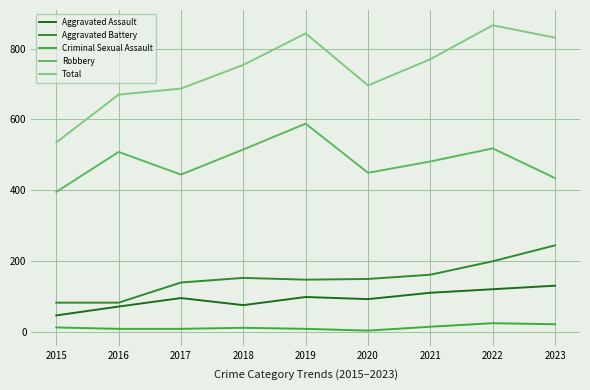

Reading left to right, extract all data points from this chart.

Aggravated Assault: 2015=46	2016=71	2017=95	2018=75	2019=98	2020=92	2021=110	2022=120	2023=130
Aggravated Battery: 2015=82	2016=82	2017=139	2018=152	2019=147	2020=149	2021=161	2022=199	2023=244
Criminal Sexual Assault: 2015=12	2016=8	2017=8	2018=11	2019=8	2020=3	2021=14	2022=24	2023=21
Robbery: 2015=395	2016=508	2017=444	2018=515	2019=588	2020=449	2021=481	2022=518	2023=434
Total: 2015=535	2016=670	2017=687	2018=754	2019=843	2020=696	2021=770	2022=866	2023=831